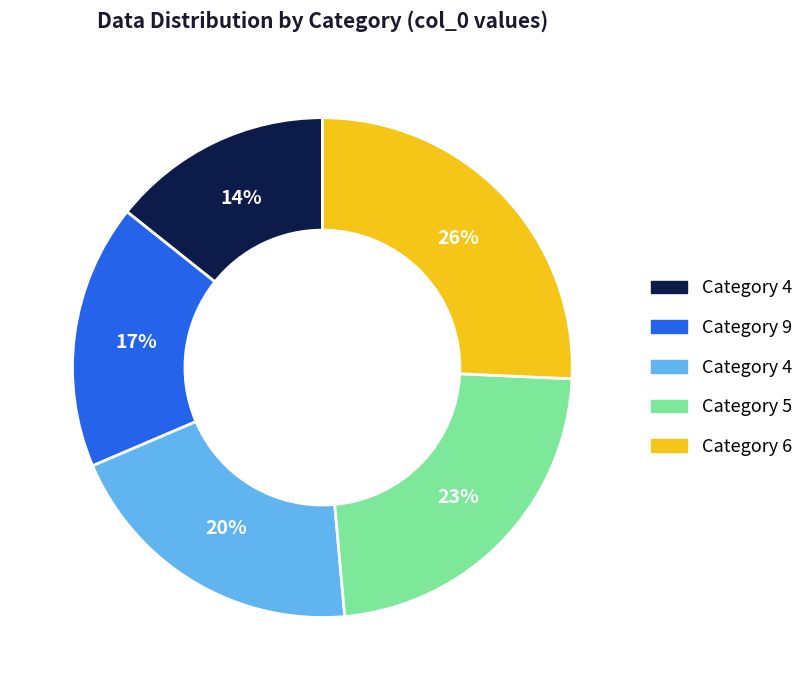

To the nearest percent, what is the average slice percentage?

20%